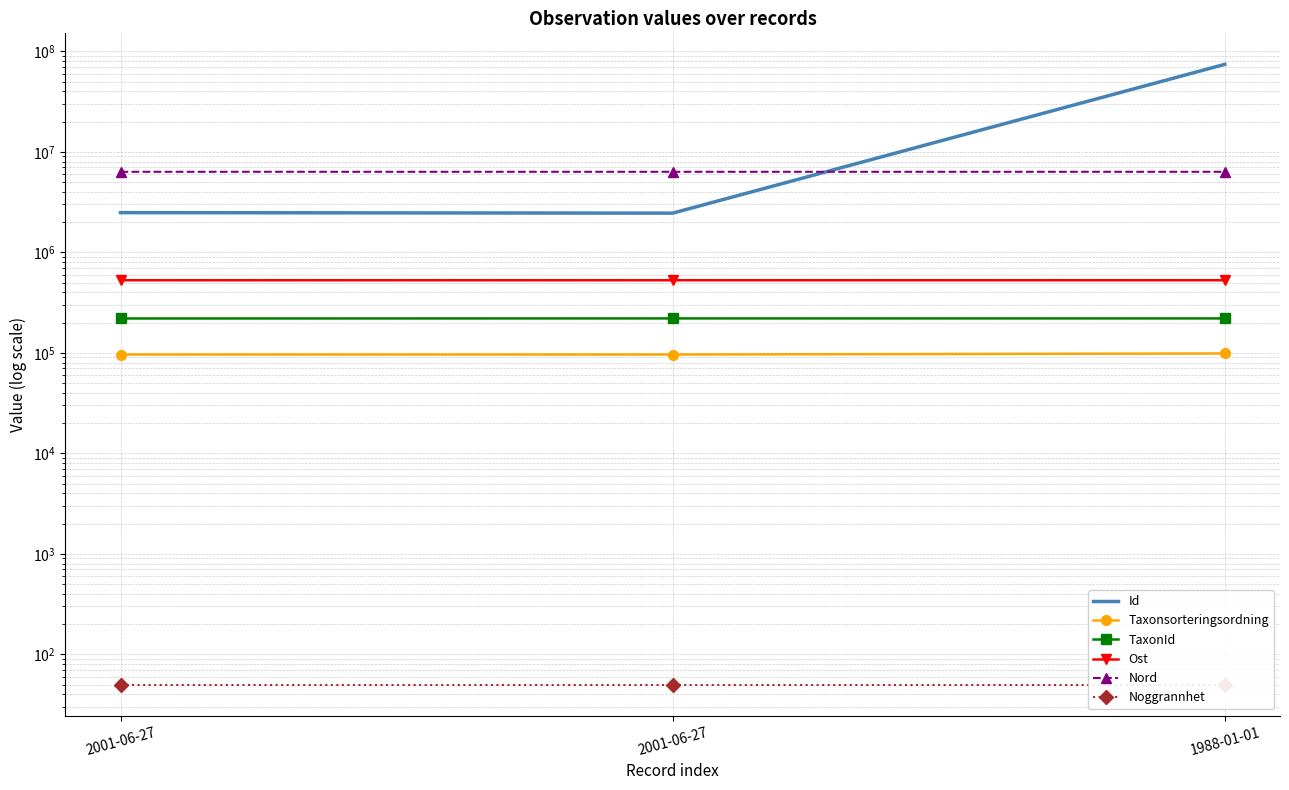

True or false: Id has a value of 42832822.8 at 1988-01-01.

False